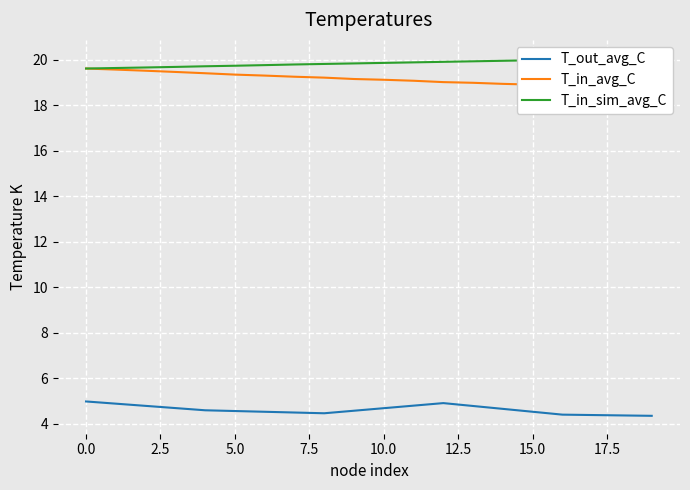

True or false: T_out_avg_C and T_in_avg_C intersect in this chart.

False